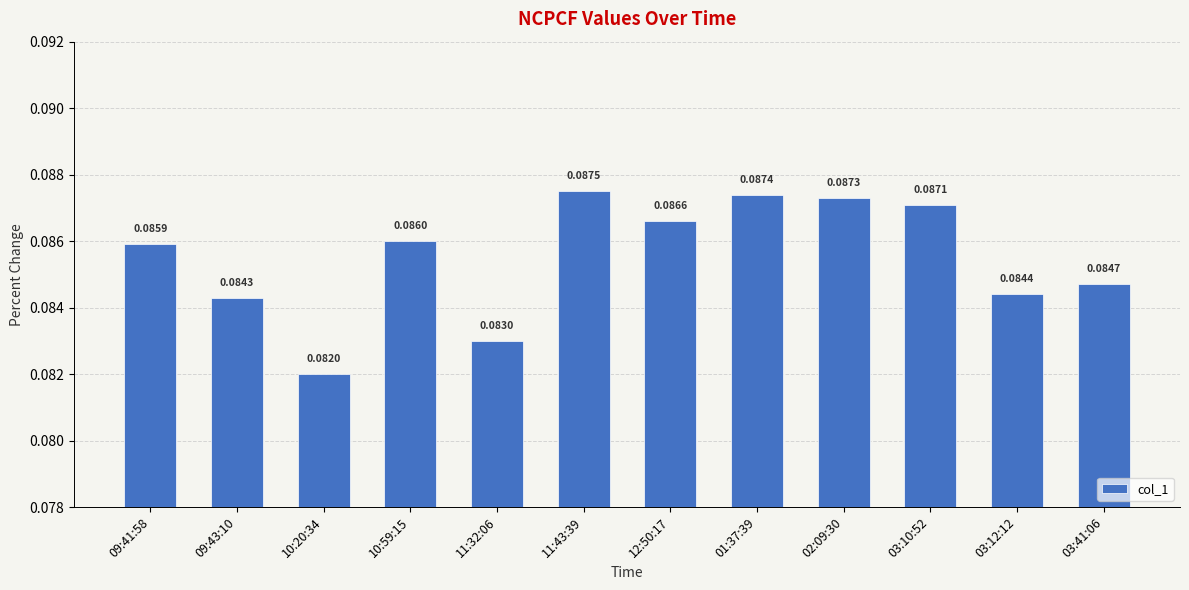

Rank the categories by value from highest to lowest.

11:43:39, 01:37:39, 02:09:30, 03:10:52, 12:50:17, 10:59:15, 09:41:58, 03:41:06, 03:12:12, 09:43:10, 11:32:06, 10:20:34